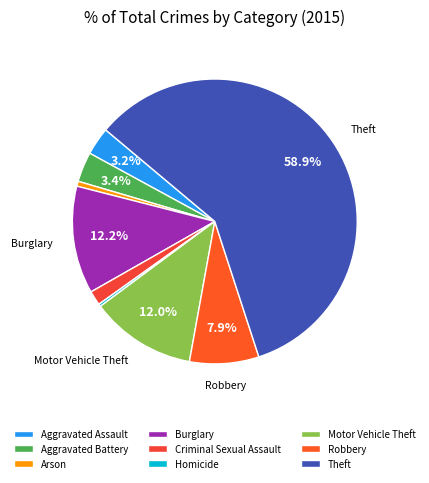

How many segments does this pie chart have?

9